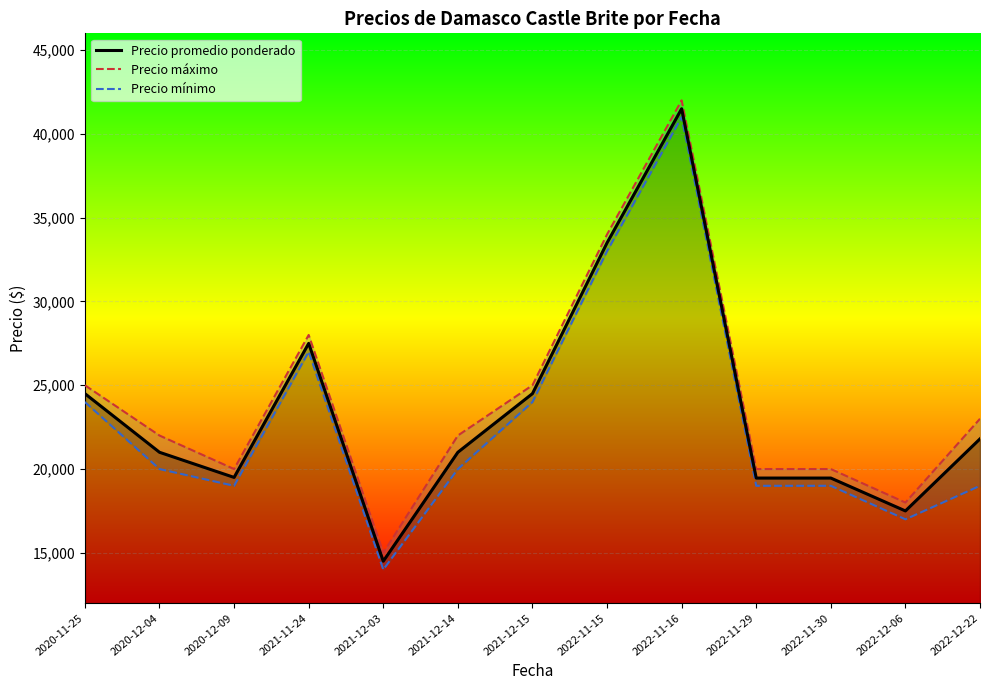

List the series in order of their overall mean, highest first.

Precio máximo, Precio promedio ponderado, Precio mínimo